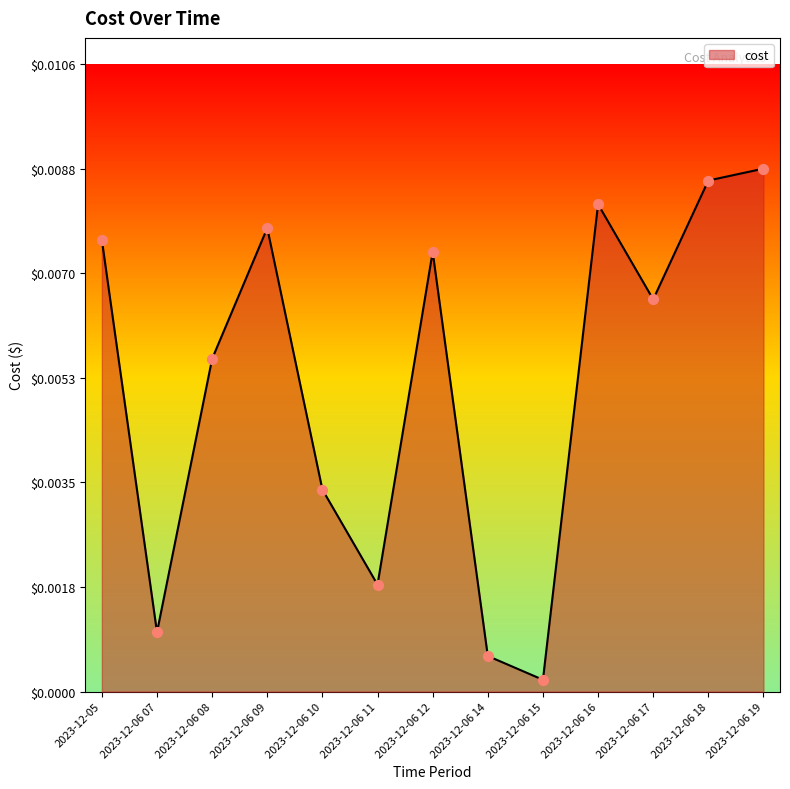

Between 2023-12-05 and 2023-12-06 12, which is larger?

2023-12-05